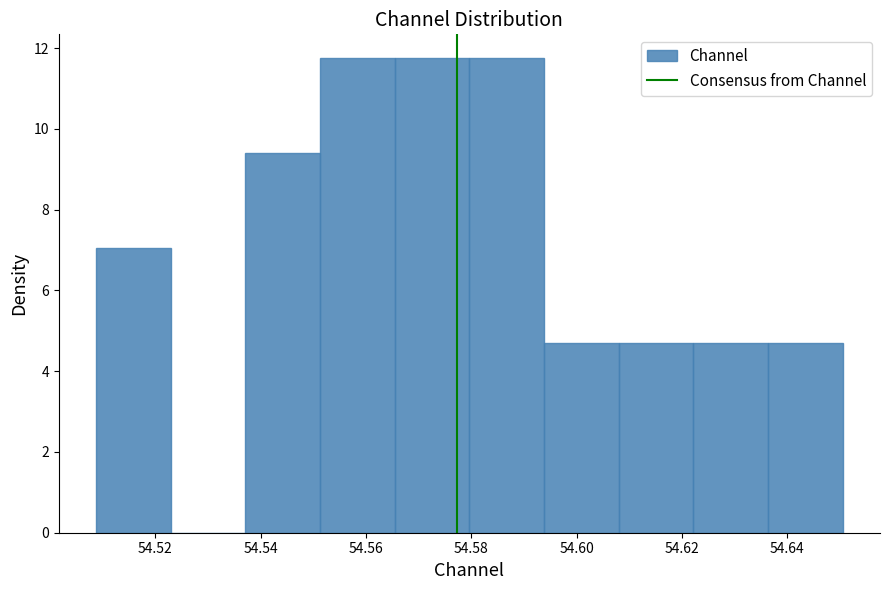

What is the height of the bar covering 54.566 to 54.580 on the x-axis? Neither the bar edges nor the heights are printed on the chart, so give them approximately, as read against the axes.

11.8